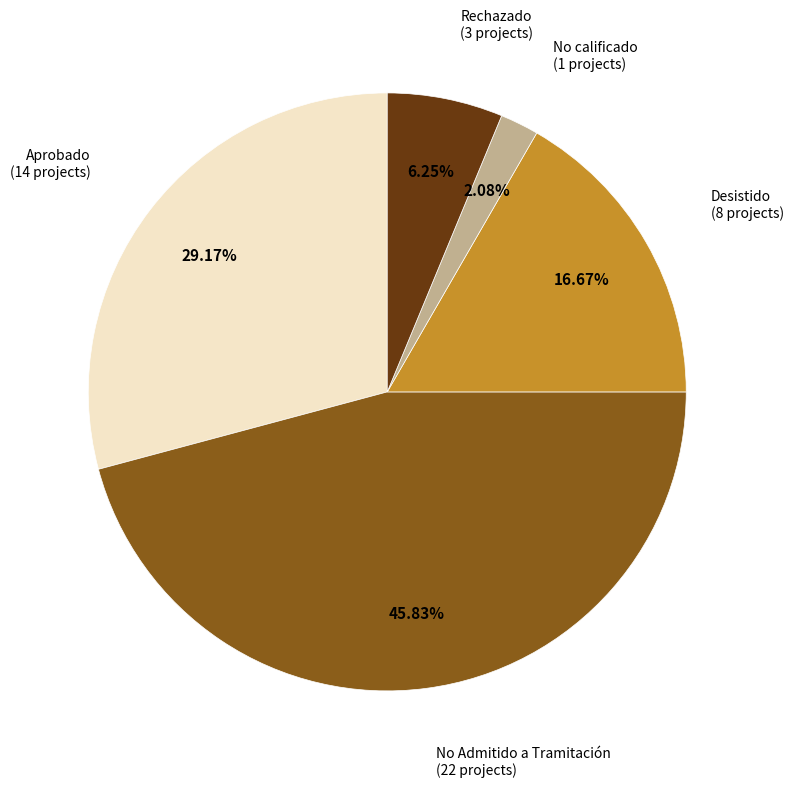

Rank the categories by value from lowest to highest.

No calificado, Rechazado, Desistido, Aprobado, No Admitido a Tramitación